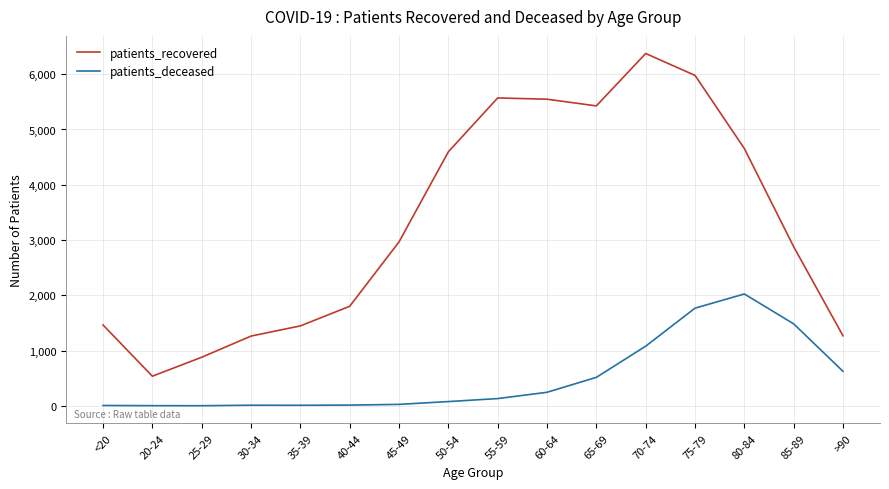

Which series changed the most between 55-59 and 70-74?

patients_deceased